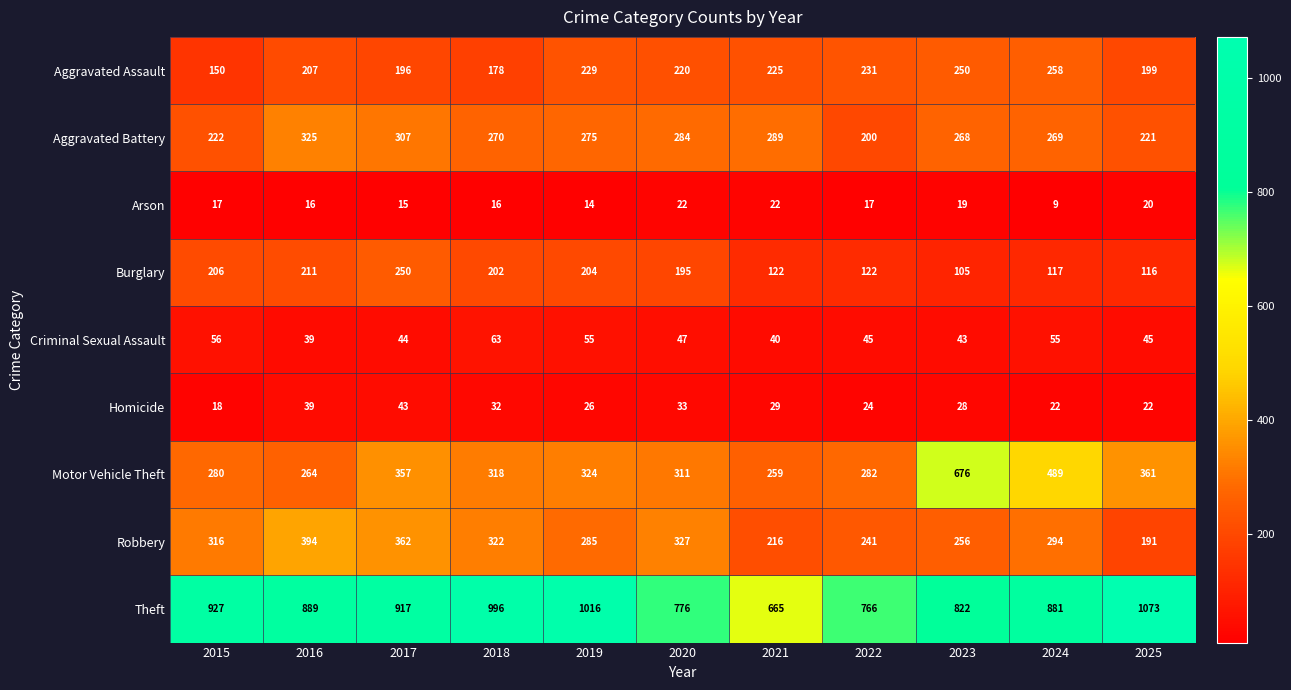

How many categories are shown in the chart?

11